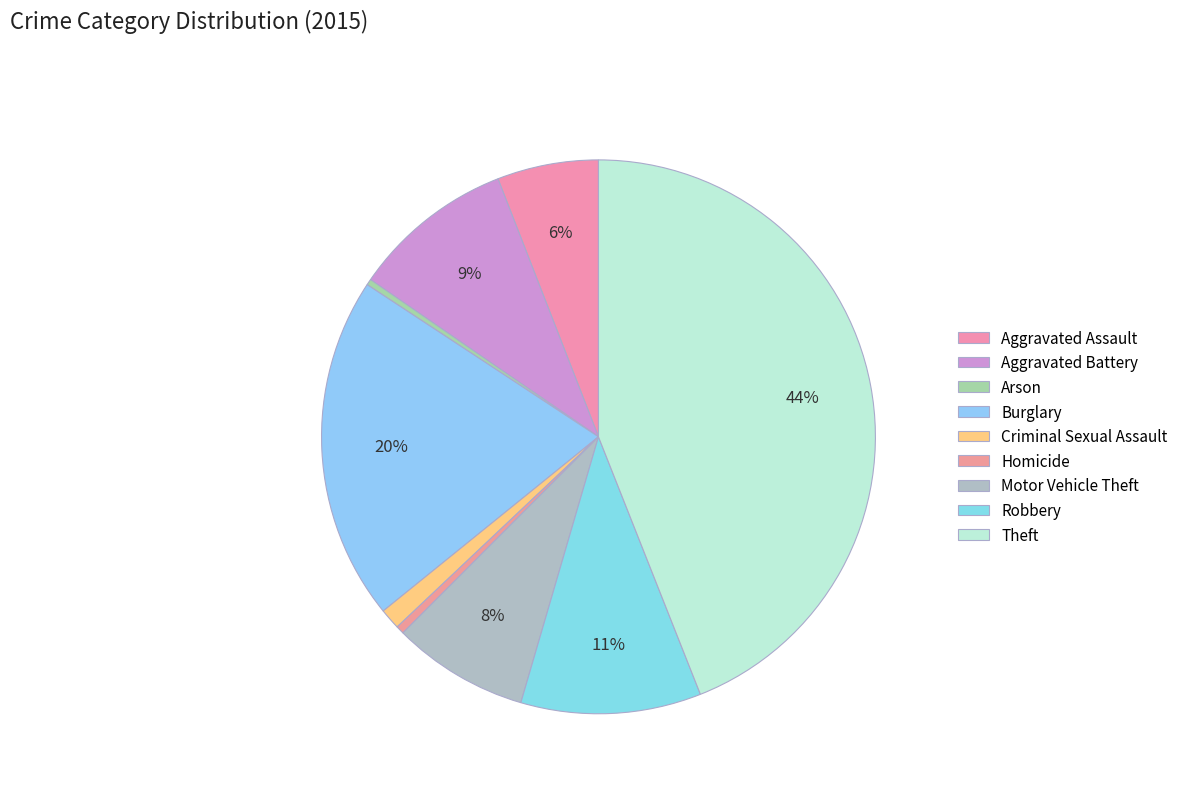

How many slices are in this pie chart?

9